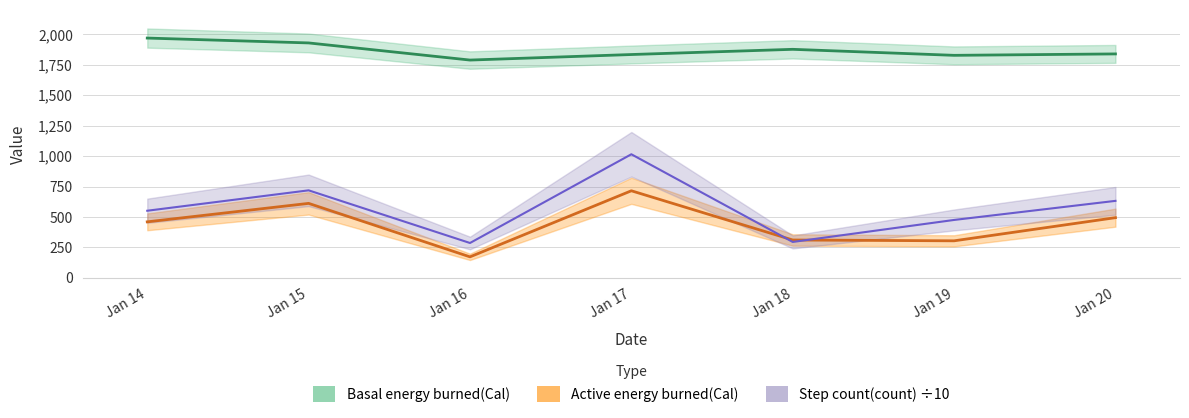

How many lines are shown in the chart?

3